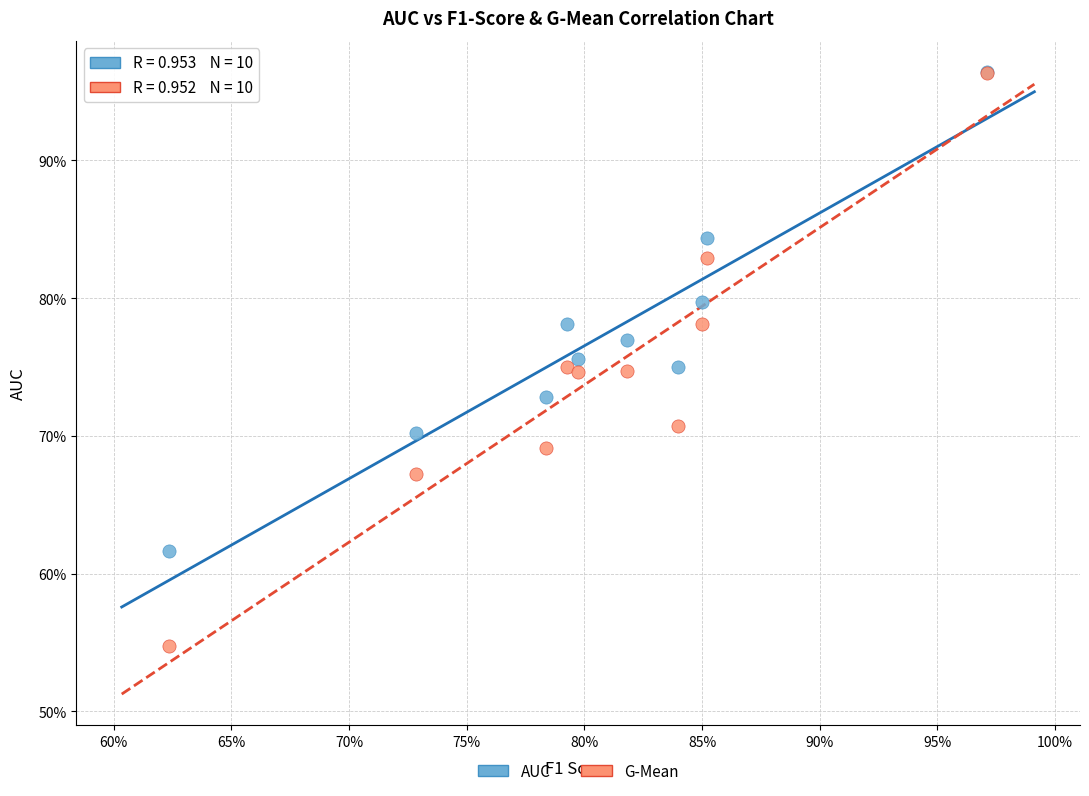

Which series has the largest Y range (max minus min)?

G-Mean